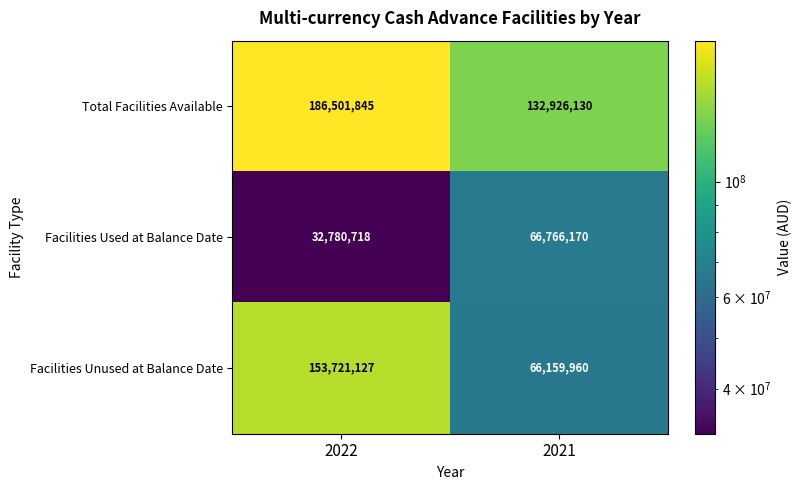

Reading left to right, list all the values displayed in this chart.

Total Facilities Available: 2022=186501845	2021=132926130
Facilities Used at Balance Date: 2022=32780718	2021=66766170
Facilities Unused at Balance Date: 2022=153721127	2021=66159960